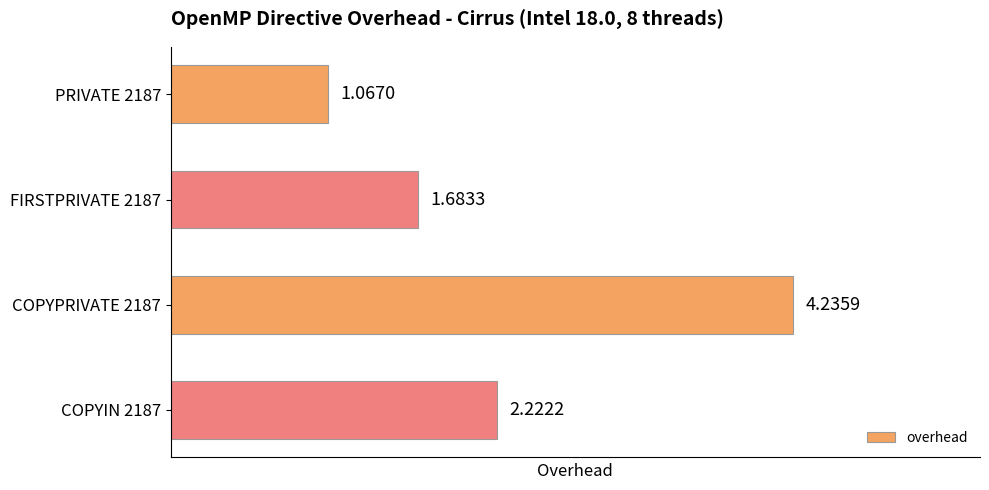

List the labels in order of value, smallest first.

PRIVATE 2187, FIRSTPRIVATE 2187, COPYIN 2187, COPYPRIVATE 2187